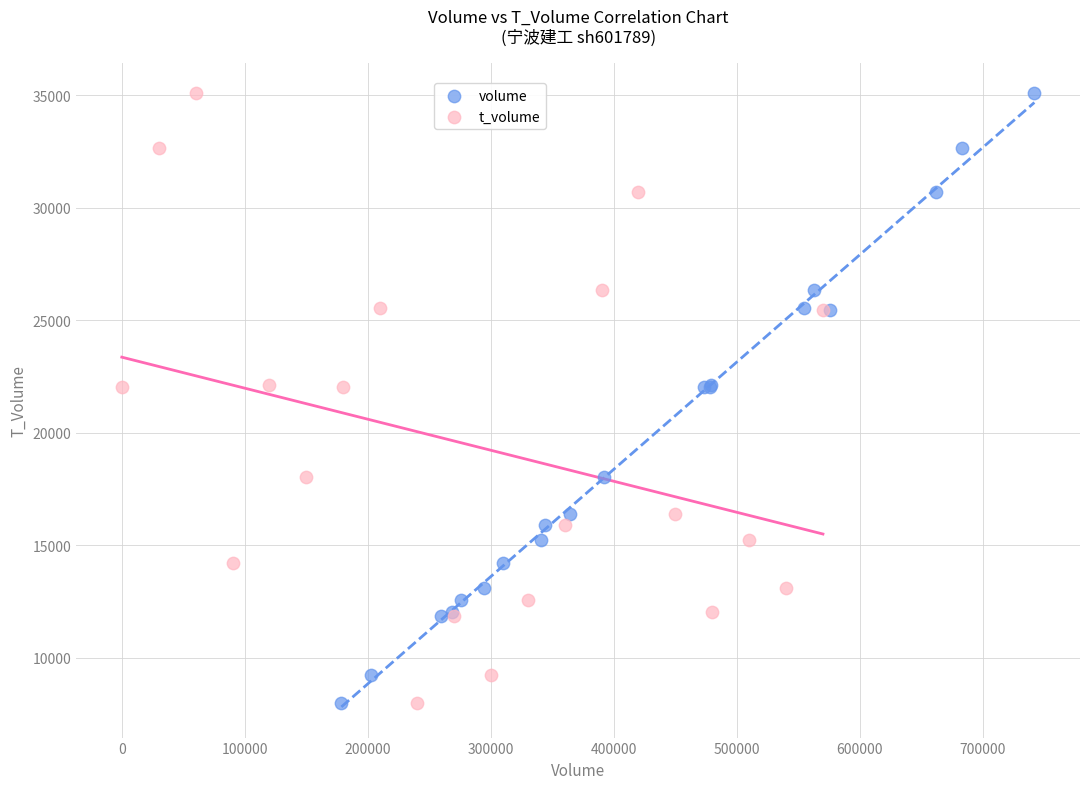

What are all the series names shown in the legend?

volume, t_volume